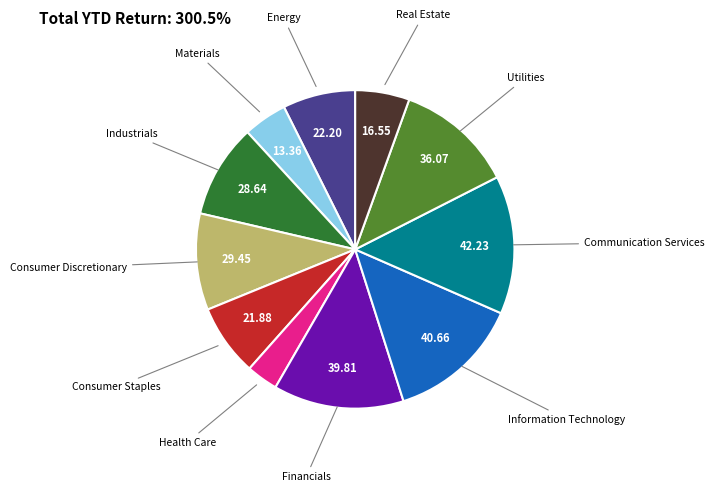

Is there any slice that represents more than half of the pie?

No